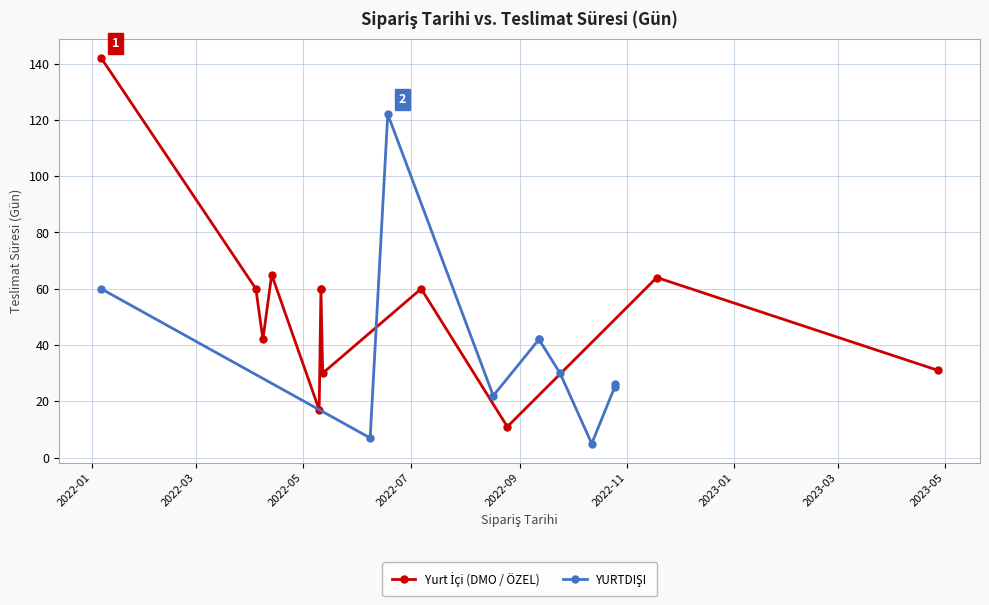

List the labels in order of value, largest first.

2022-01-06, 2022-06-18, 2022-04-13, 2022-11-18, 2022-04-04, 2022-01-06, 2022-05-11, 2022-05-11, 2022-07-07, 2022-04-08, 2022-09-12, 2022-09-12, 2023-04-27, 2022-05-12, 2022-09-24, 2022-10-25, 2022-10-25, 2022-08-17, 2022-05-10, 2022-08-25, 2022-06-08, 2022-10-12